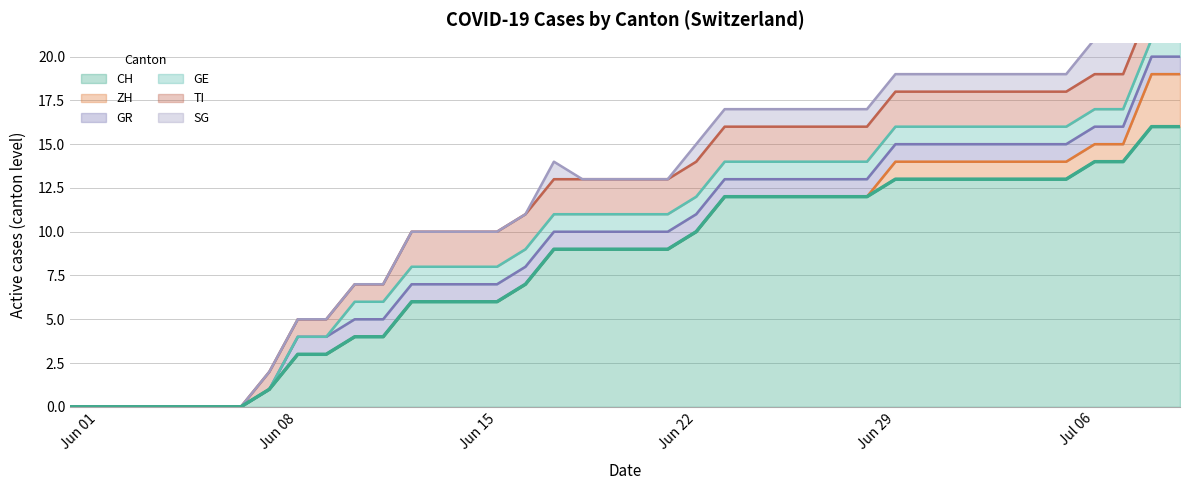

Which series changed the most between 20 and 28?

CH